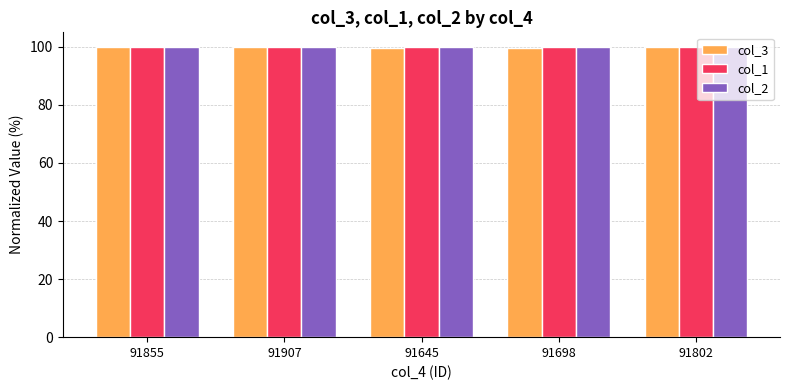

What is the total value across all series at 91645?

299.7